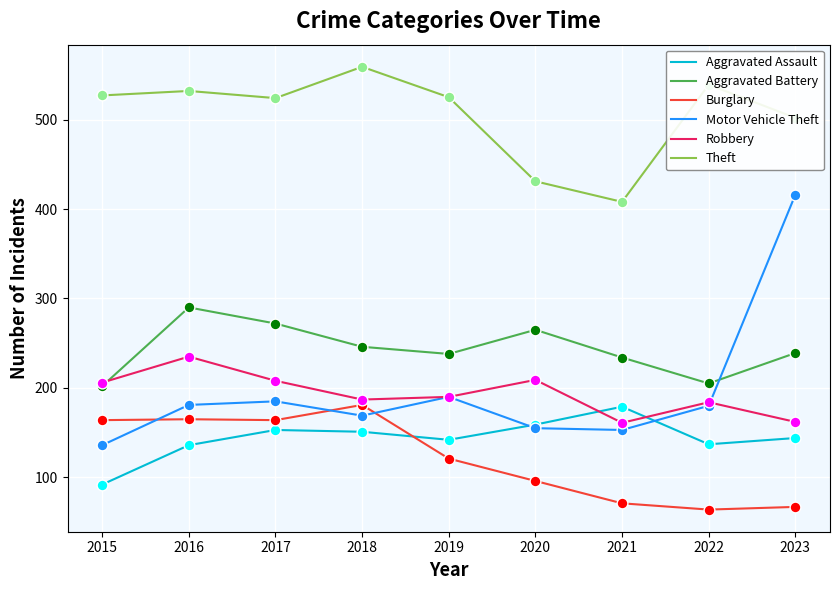

Is the value of Aggravated Assault at 2020 greater than the value of Aggravated Battery at 2018?

No